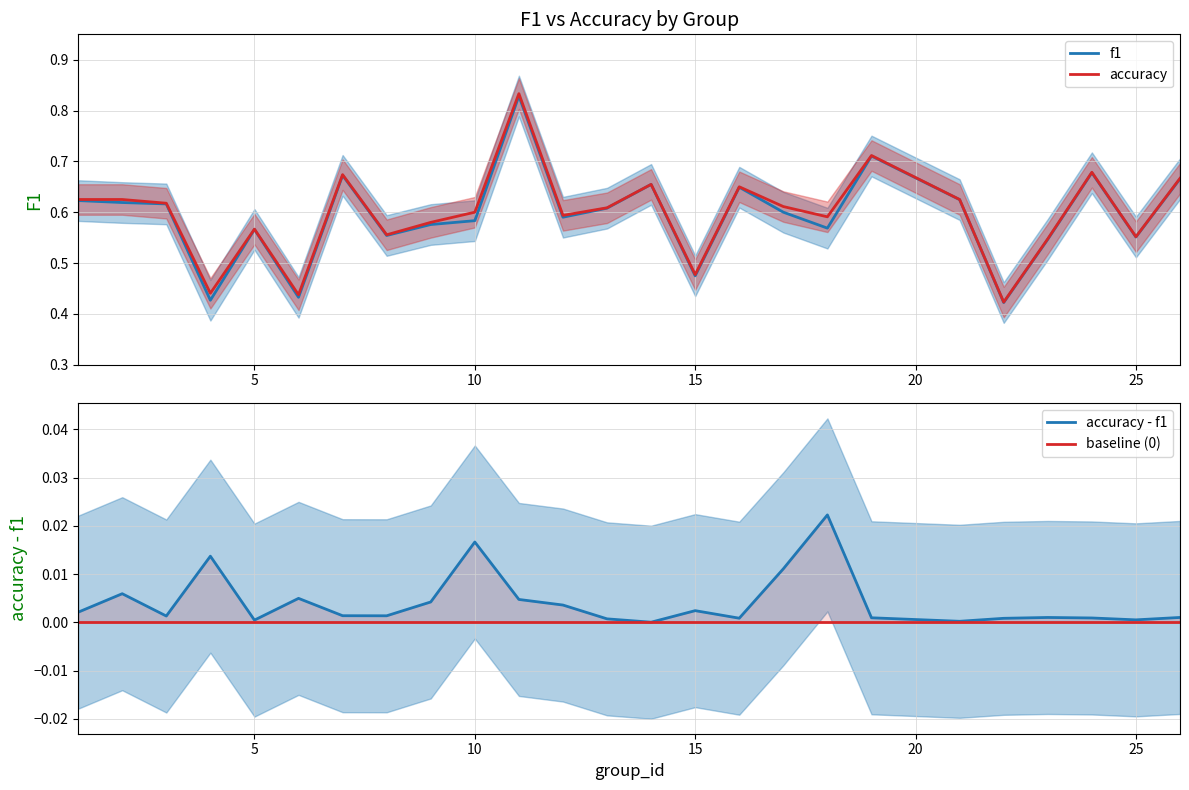

True or false: accuracy and accuracy - f1 cross at least once.

False